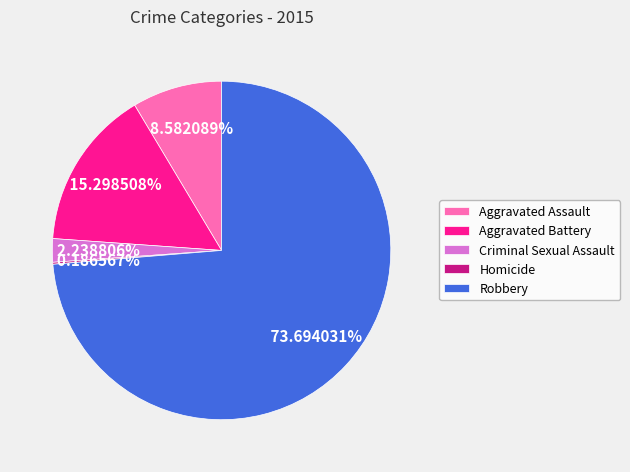

Which category has the biggest portion of the pie?

Robbery